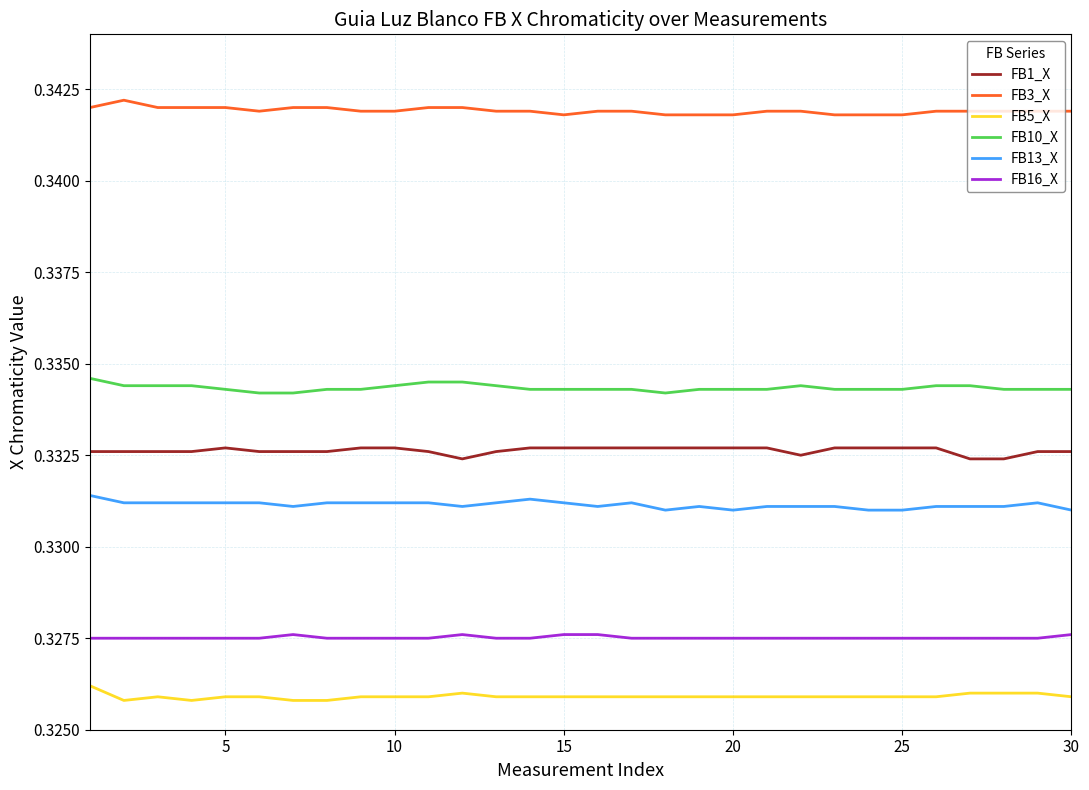

List the series in order of their peak value, lowest first.

FB5_X, FB16_X, FB13_X, FB1_X, FB10_X, FB3_X